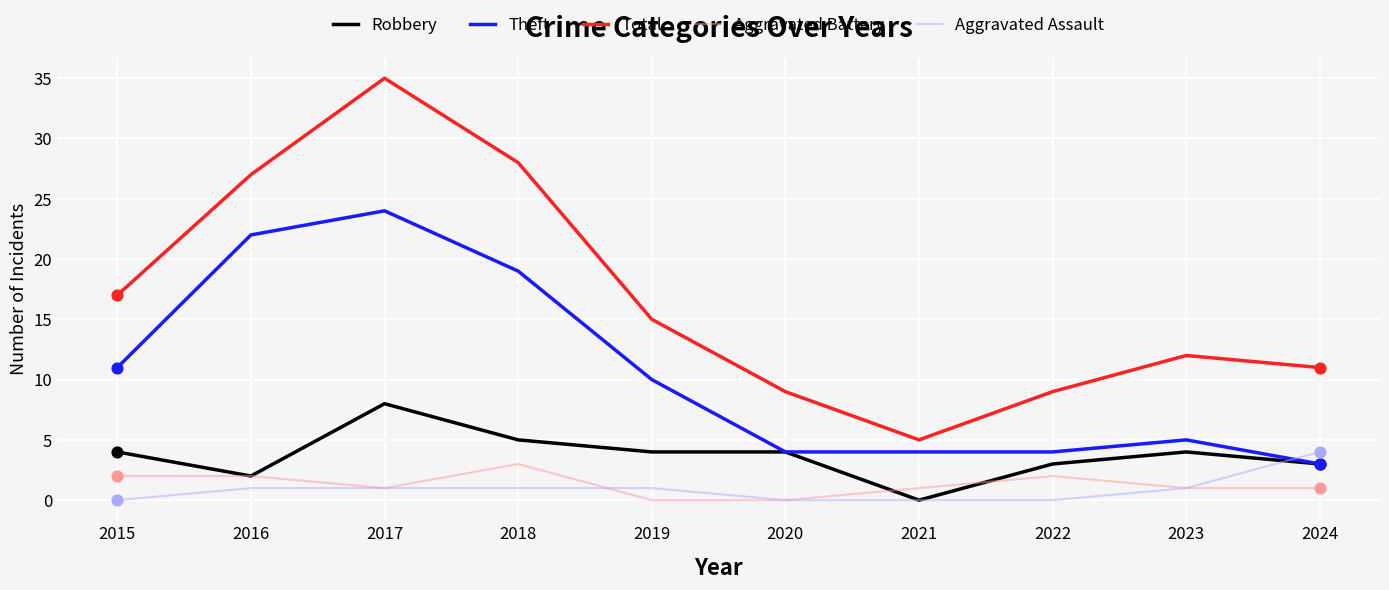

At how many categories does at least one series exceed 24?

3